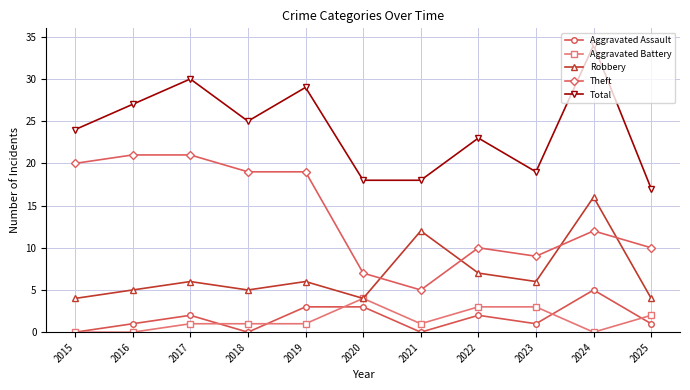

Is it true that Total equals 25 at 2018?

True